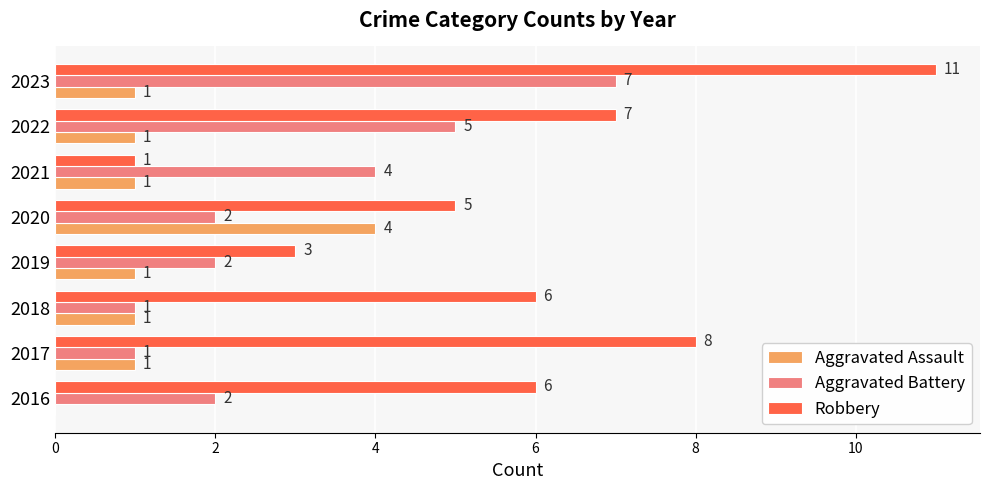

The Robbery series shows 8 at 2017. True or false?

True